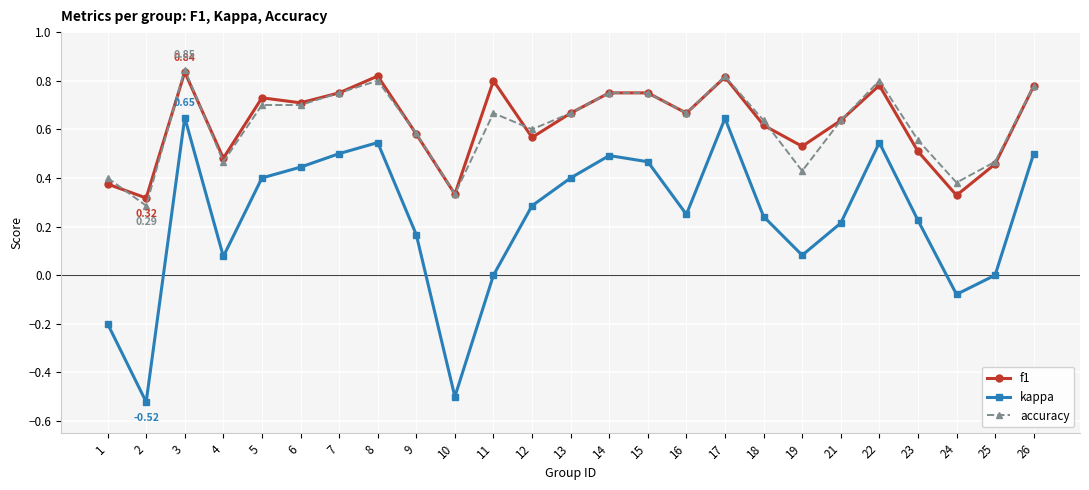

At how many categories does at least one series exceed 0?

25